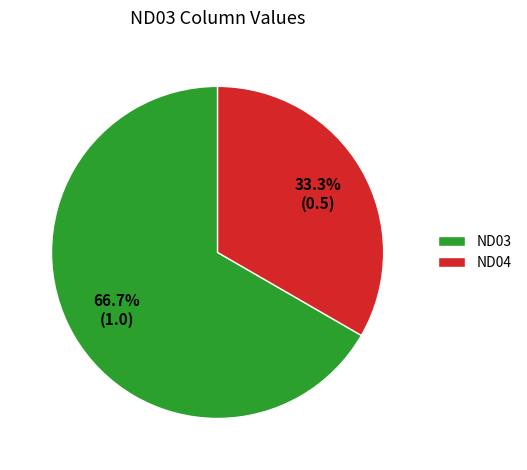

How many segments does this pie chart have?

2